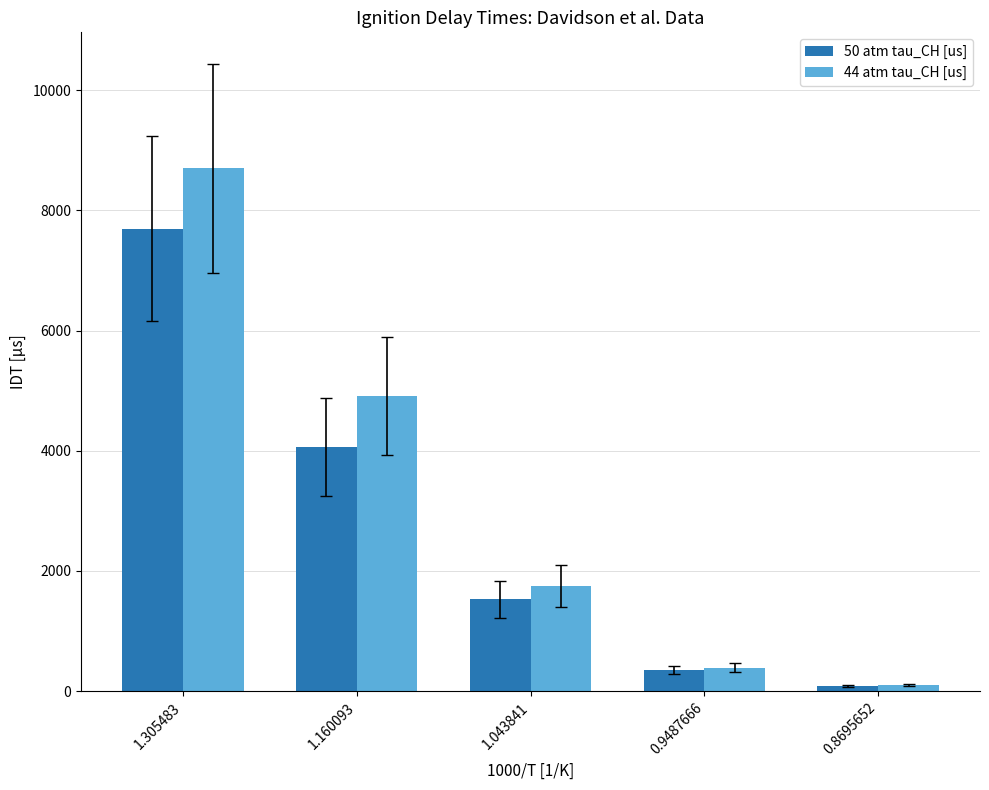

What is the difference between the maximum and second lowest values in the 50 atm tau_CH [us] series?

7341.2